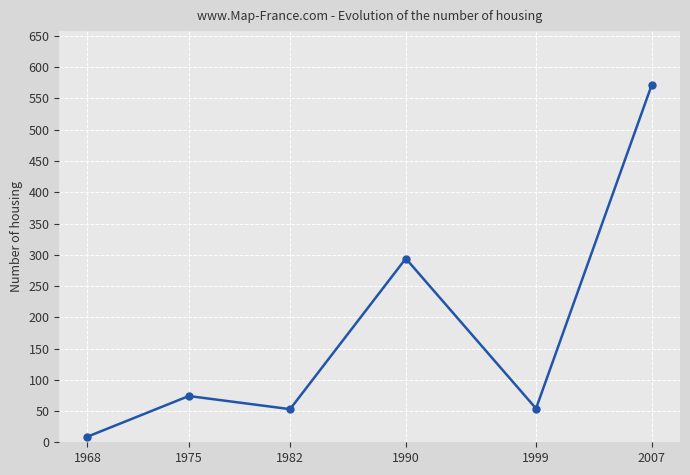

What is the sum of all values?

1056